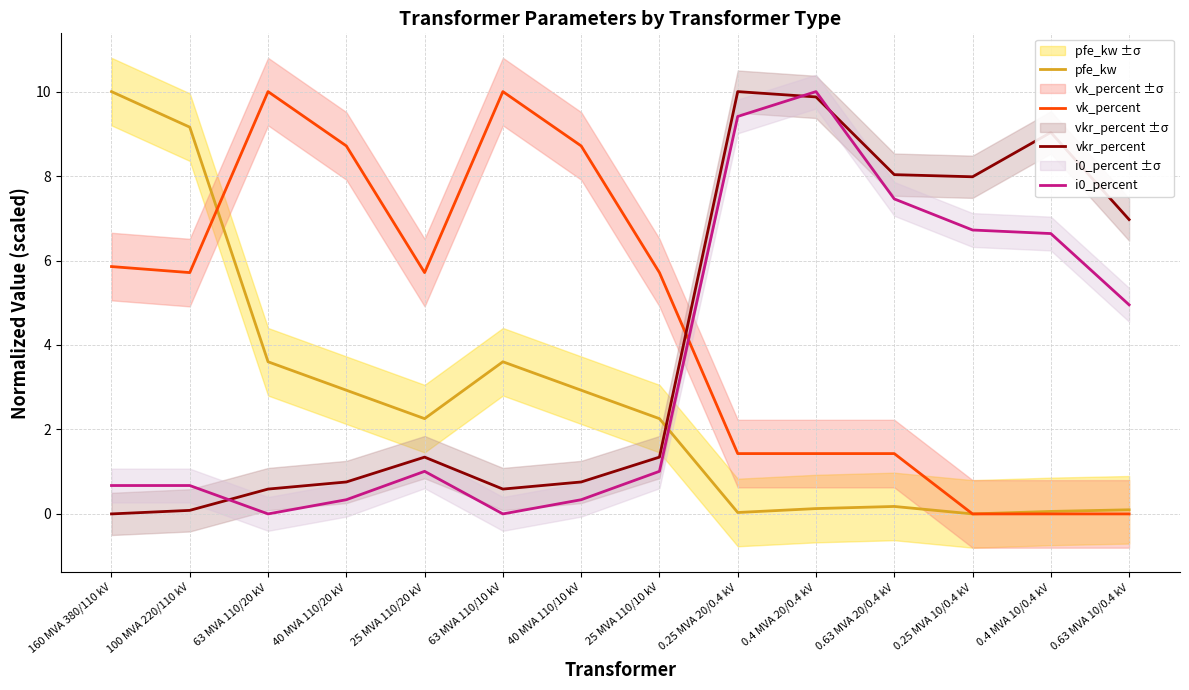

The vkr_percent series shows 0.8 at 25 MVA 110/10 kV. True or false?

False